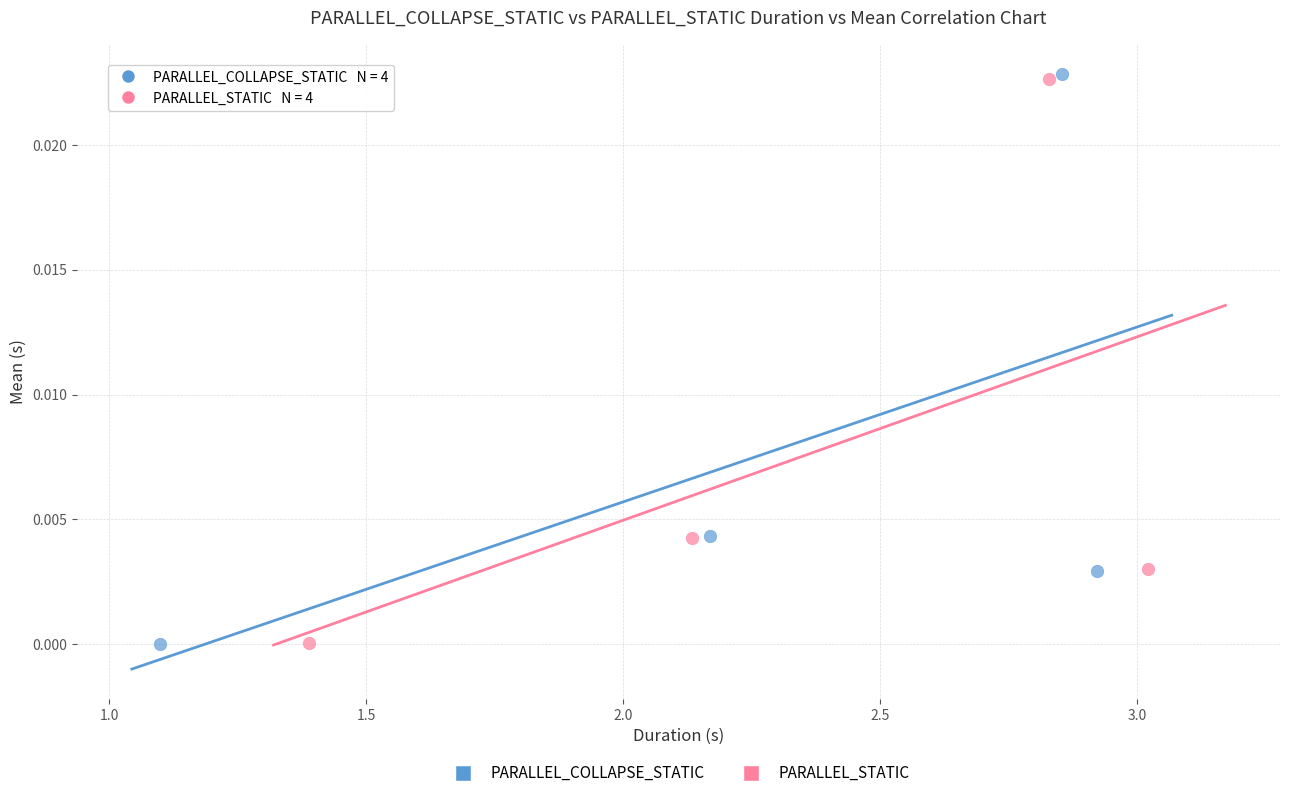

Which series has the largest Y range (max minus min)?

PARALLEL_COLLAPSE_STATIC